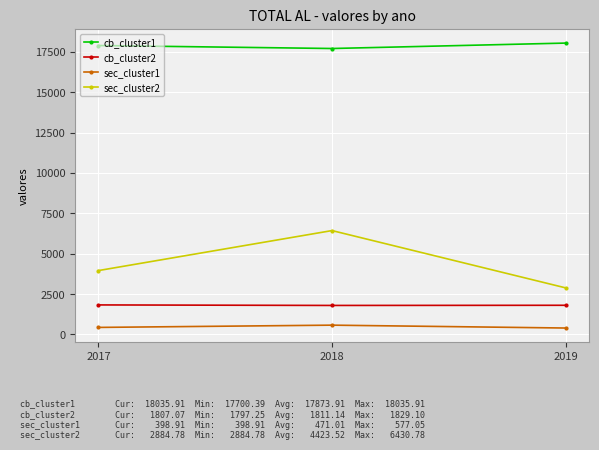

Is the value of sec_cluster1 at 2018 greater than the value of sec_cluster2 at 2019?

No